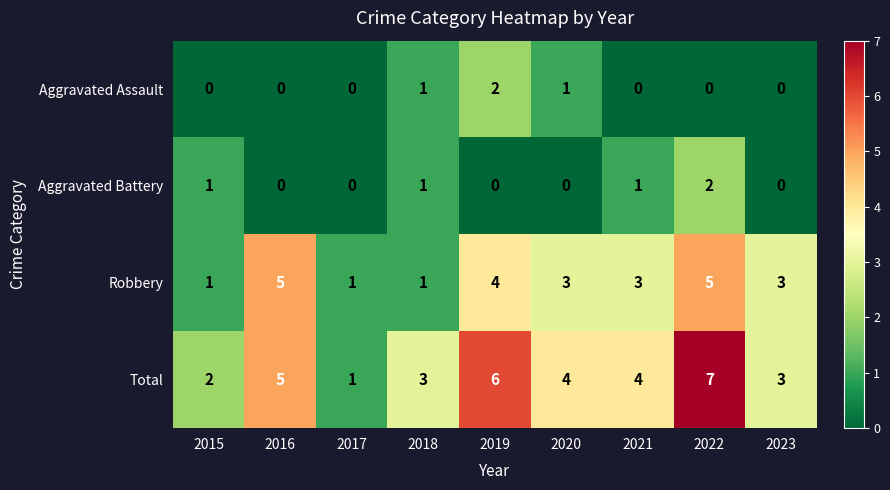

Rank the series at 2020 from highest to lowest value.

Total, Robbery, Aggravated Assault, Aggravated Battery